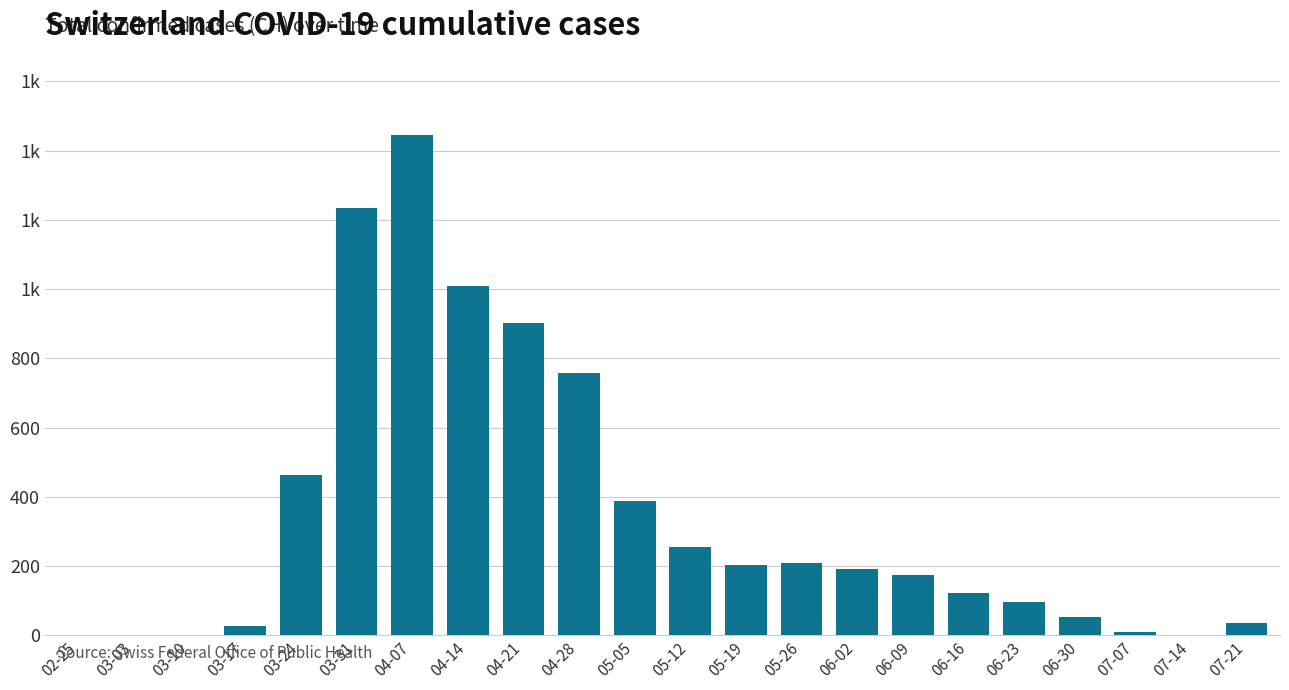

What is the label of the 20th bar from the left?

07-07